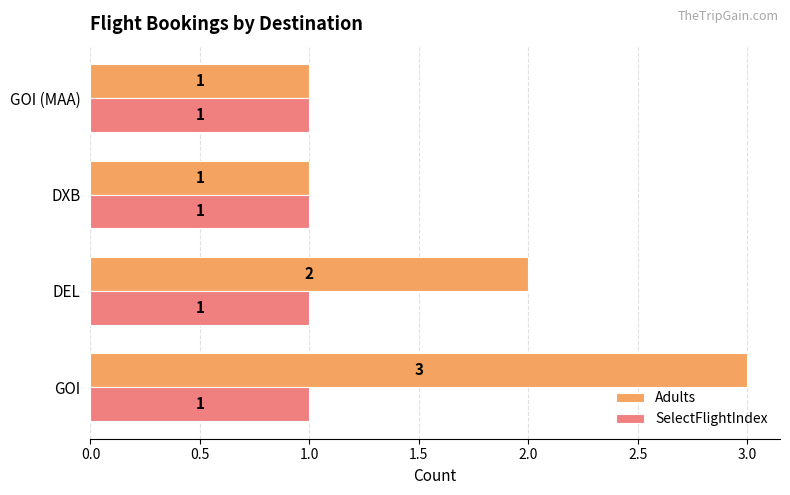

The SelectFlightIndex series shows 1 at DEL. True or false?

True